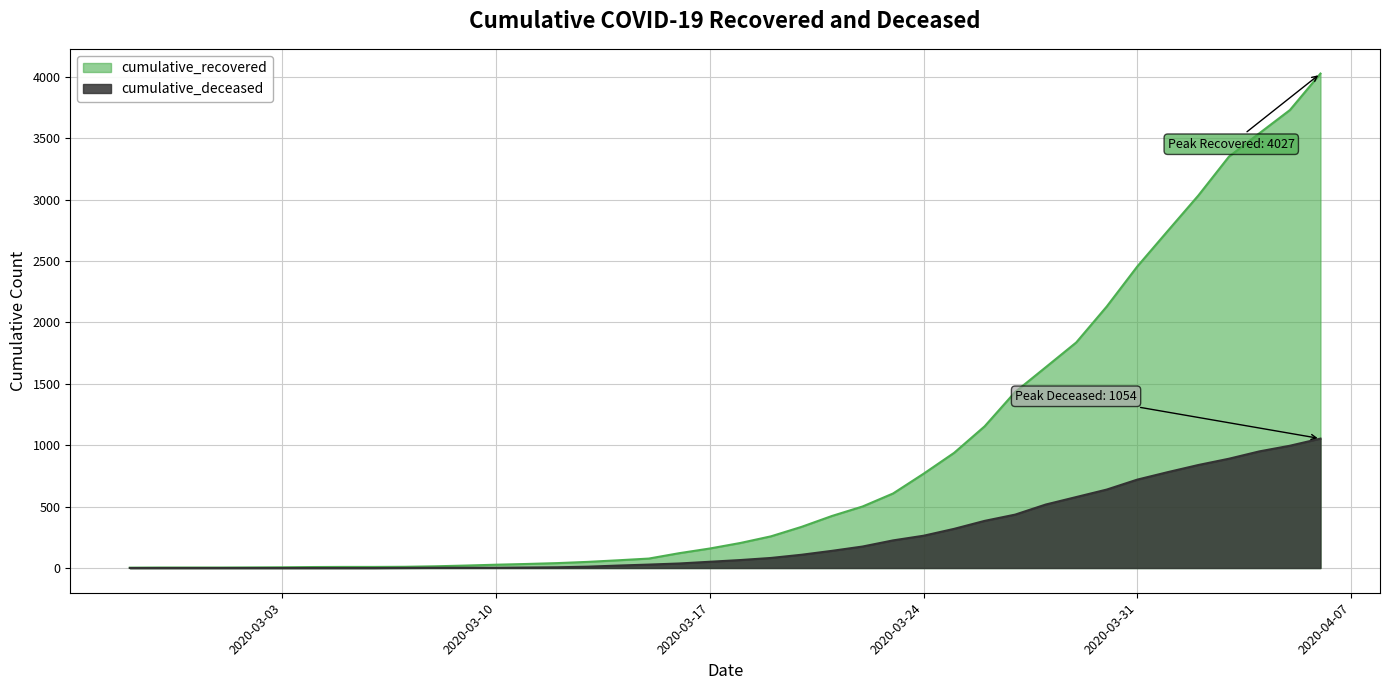

What position from the left is 2020-03-13?

16